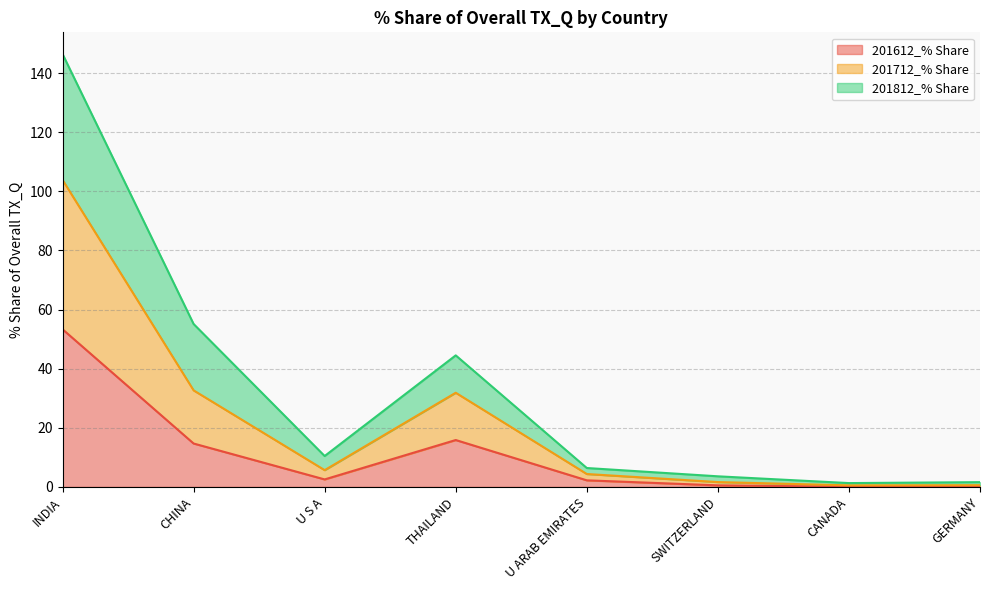

In 201712_% Share, how many points are lower than both neighbors (excluding endpoints)?

2